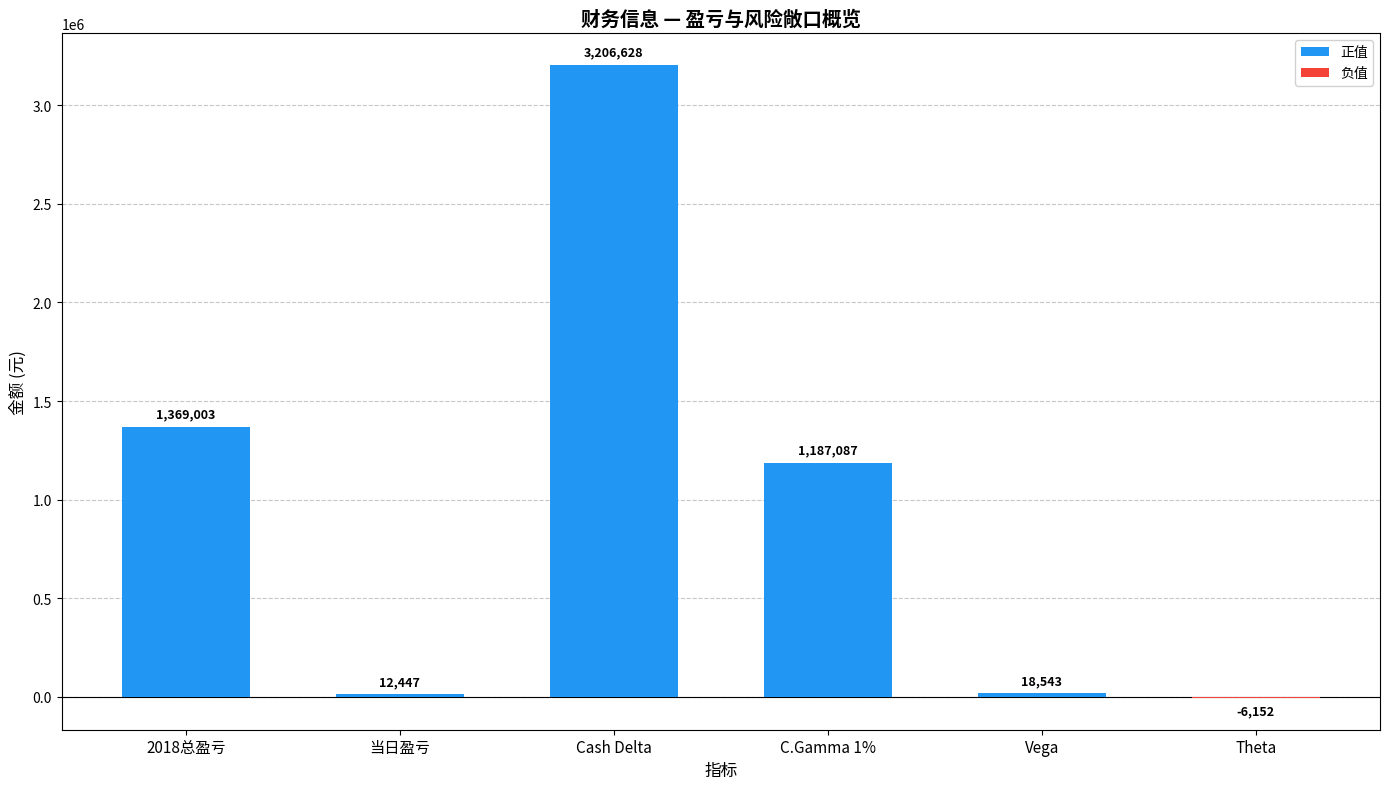

What is the label of the 2nd bar from the right?

Vega